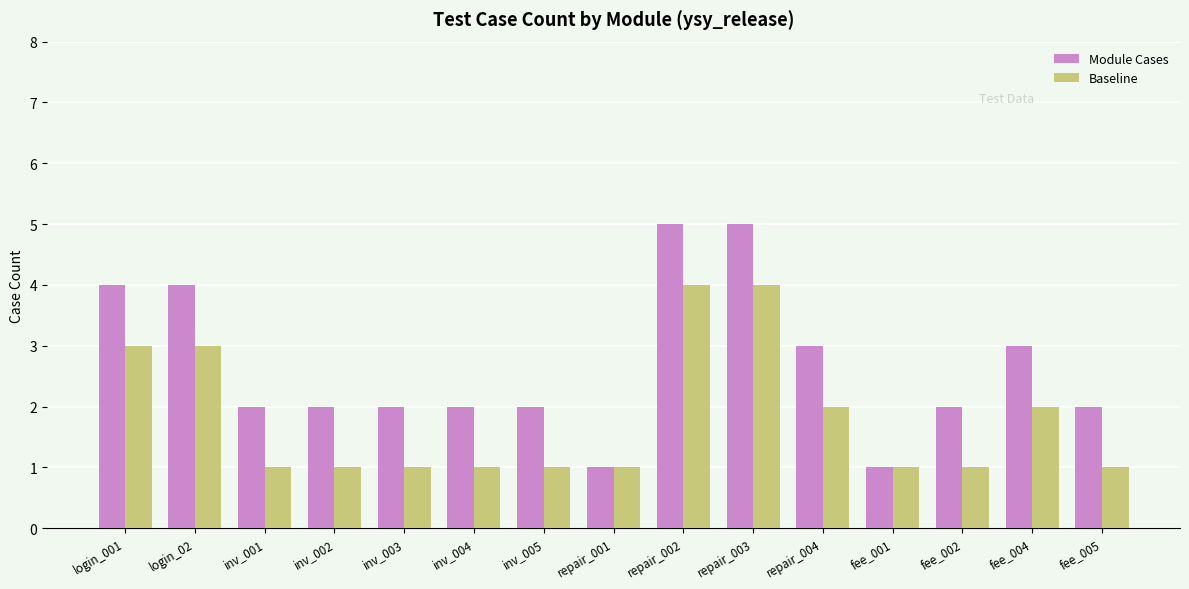

Between inv_001 and fee_001, which series saw the biggest shift?

Module Cases